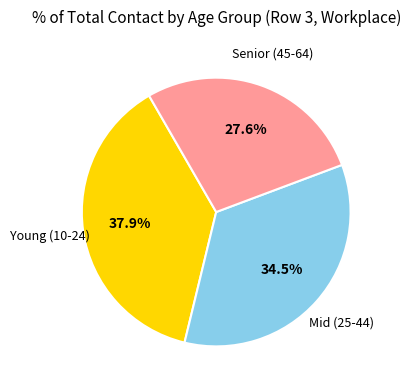

Does any single category account for the majority?

No